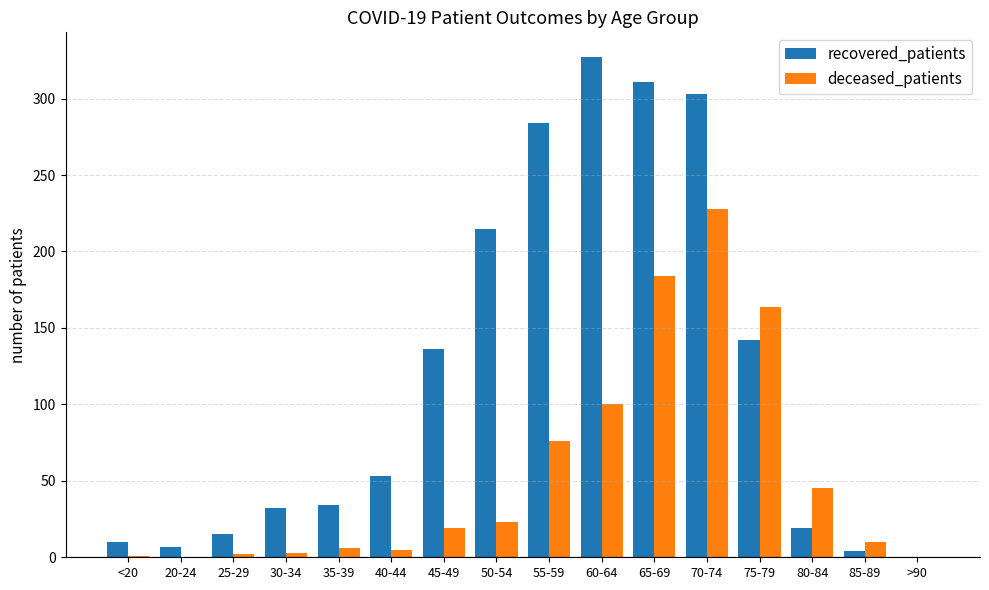

Which series changed the most between 25-29 and 50-54?

recovered_patients